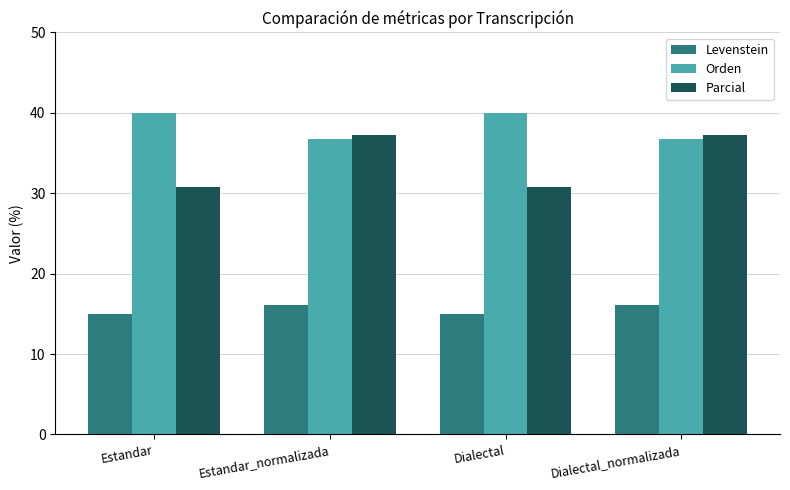

What is the sum of all Parcial values?

136.0